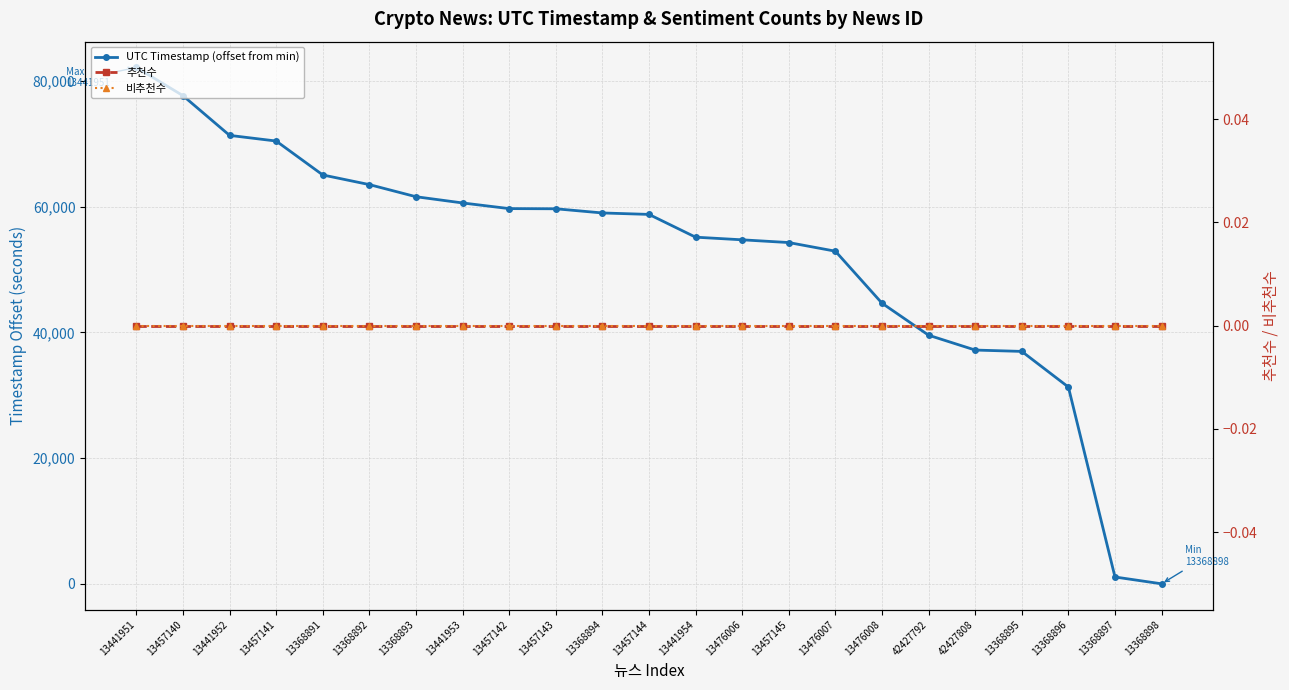

Does the chart have visible grid lines?

Yes